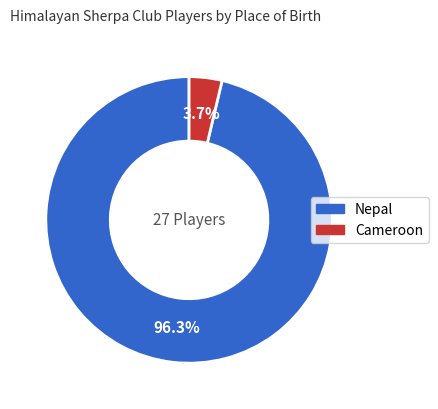

Combined, what portion of the pie is Nepal and Cameroon?

100.0%